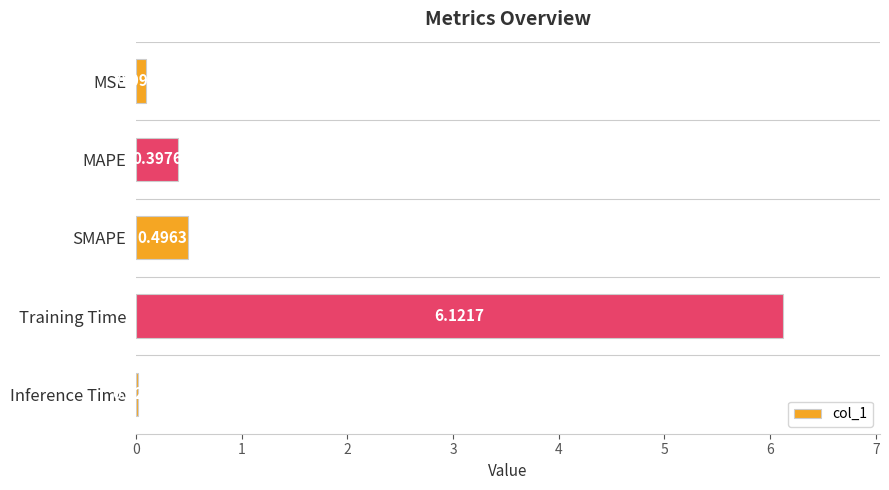

What is the change in value from MSE to Training Time?

+6.0